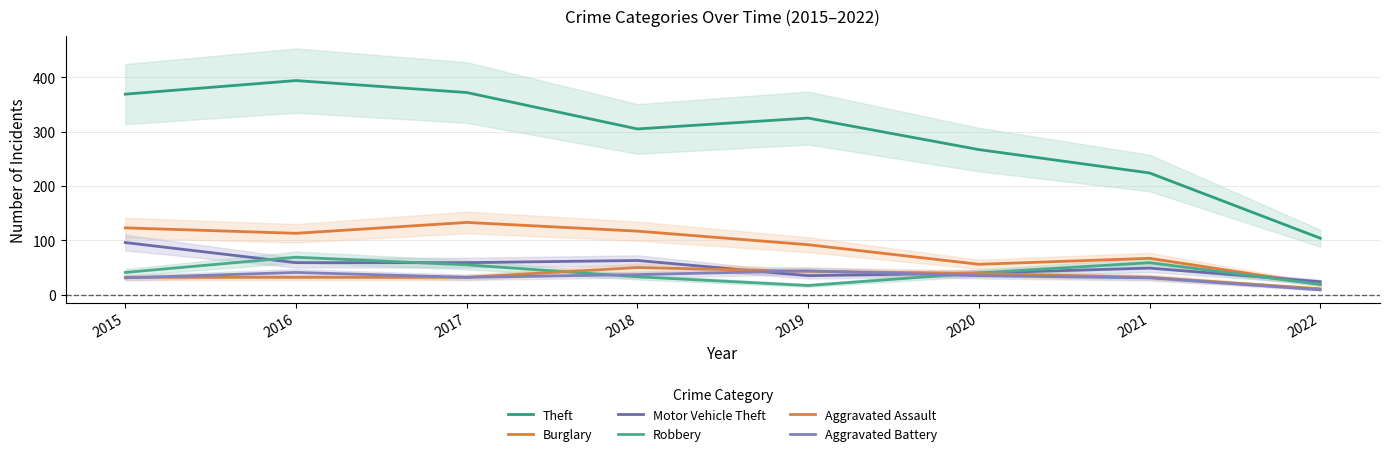

Reading right to left, transcribe all the data shown in this chart.

Theft: 2022=104	2021=224	2020=267	2019=325	2018=305	2017=372	2016=394	2015=369
Burglary: 2022=19	2021=67	2020=56	2019=92	2018=117	2017=133	2016=113	2015=123
Motor Vehicle Theft: 2022=24	2021=49	2020=40	2019=35	2018=63	2017=59	2016=59	2015=96
Robbery: 2022=19	2021=59	2020=40	2019=17	2018=33	2017=55	2016=69	2015=41
Aggravated Assault: 2022=11	2021=32	2020=39	2019=43	2018=50	2017=32	2016=32	2015=32
Aggravated Battery: 2022=9	2021=31	2020=35	2019=44	2018=37	2017=32	2016=41	2015=31